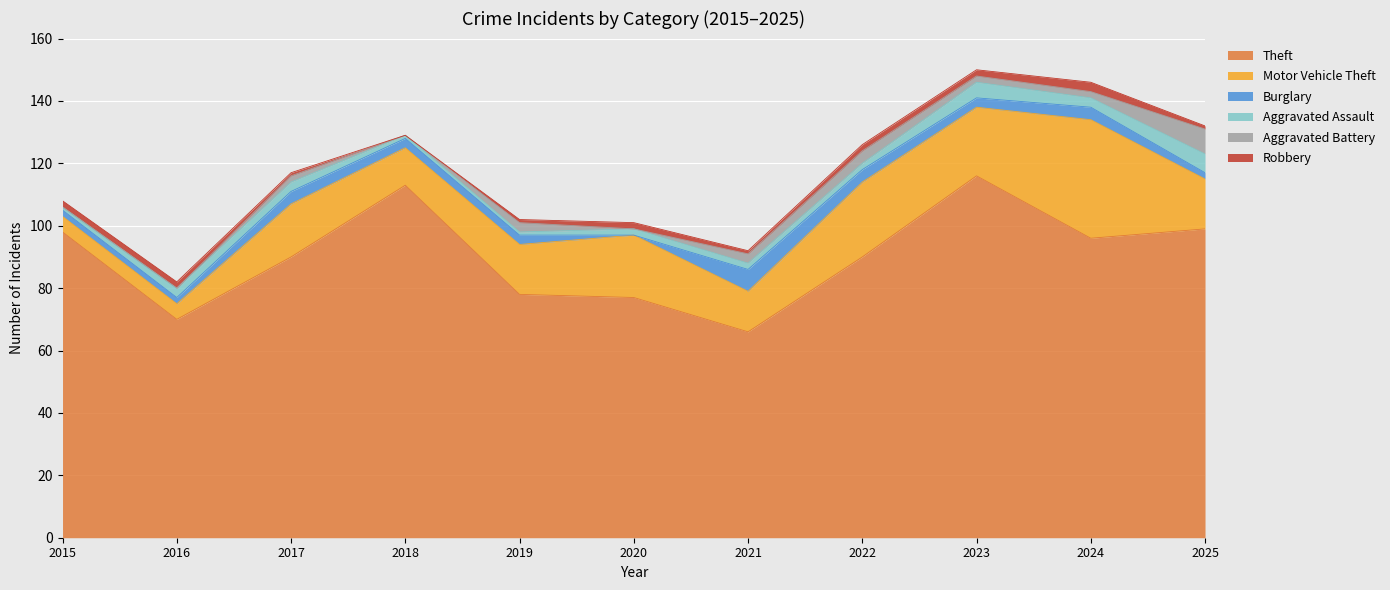

What is the total value across all series at 2019?

102